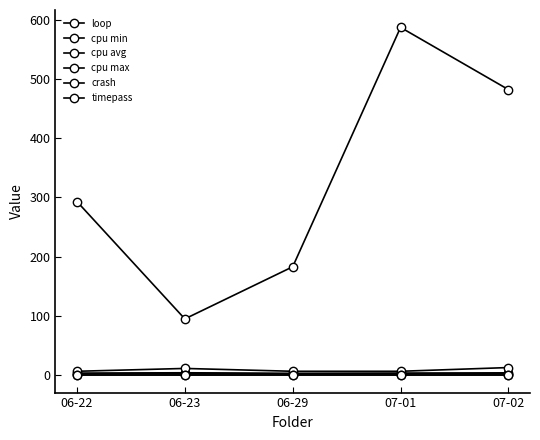

At which category does the chart reach its minimum across all series?

06-22